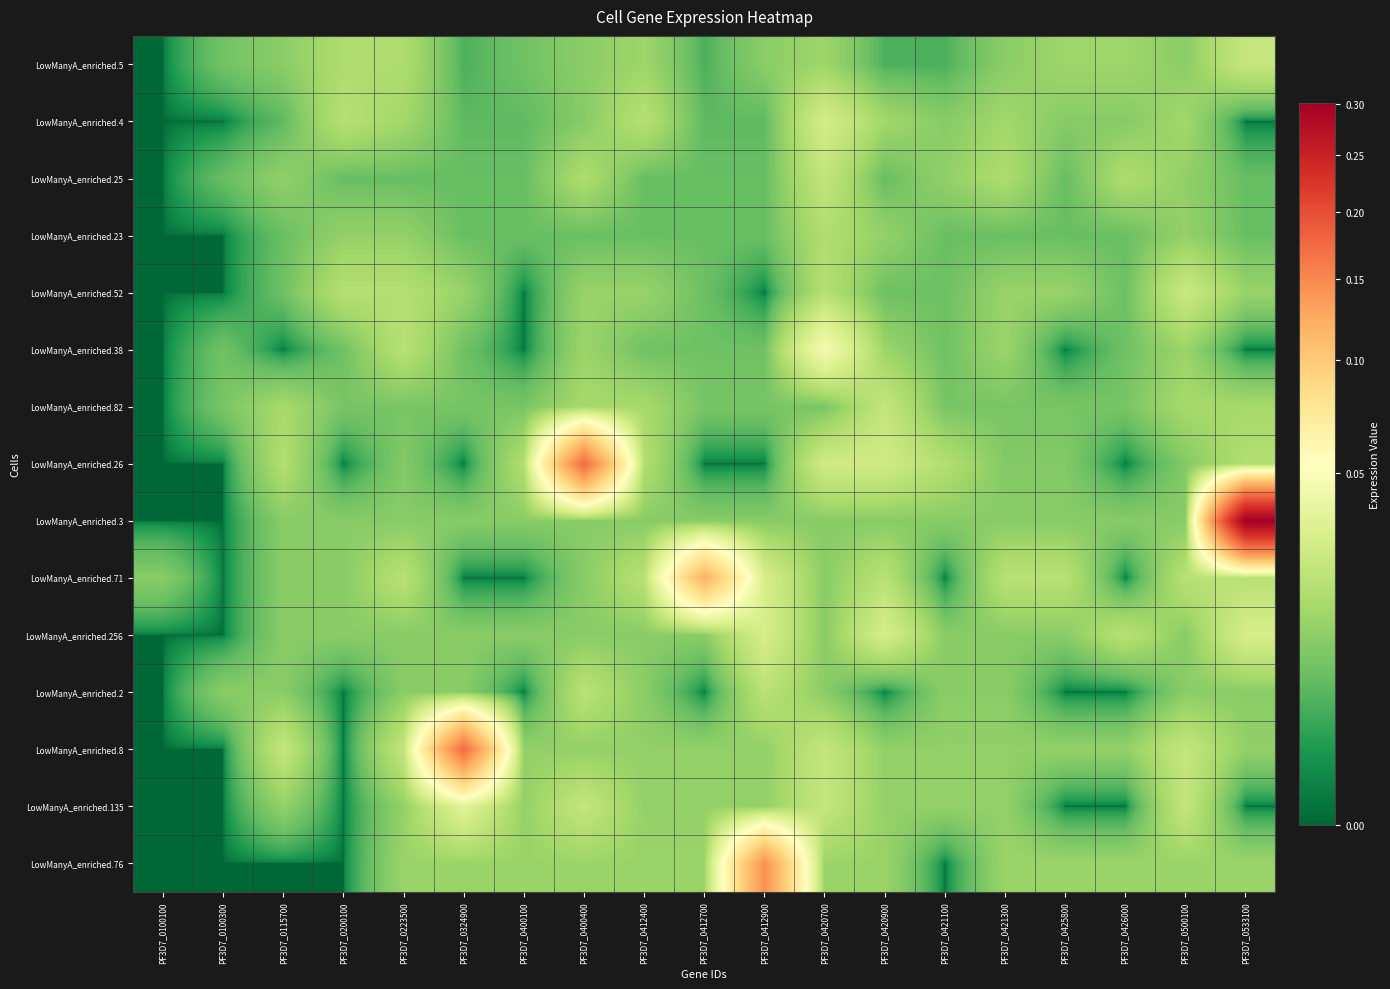

Reading left to right, what are all the values shown in this chart?

LowManyA_enriched.5: PF3D7_0100100=0.0	PF3D7_0100300=0.0	PF3D7_0115700=0.0	PF3D7_0200100=0.0	PF3D7_0223500=0.0	PF3D7_0324900=0.0	PF3D7_0400100=0.0	PF3D7_0400400=0.0	PF3D7_0412400=0.0	PF3D7_0412700=0.0	PF3D7_0412900=0.0	PF3D7_0420700=0.0	PF3D7_0420900=0.0	PF3D7_0421100=0.0	PF3D7_0421300=0.0	PF3D7_0425800=0.0	PF3D7_0426000=0.0	PF3D7_0500100=0.0	PF3D7_0533100=0.0
LowManyA_enriched.4: PF3D7_0100100=0.0	PF3D7_0100300=0.0	PF3D7_0115700=0.0	PF3D7_0200100=0.0	PF3D7_0223500=0.0	PF3D7_0324900=0.0	PF3D7_0400100=0.0	PF3D7_0400400=0.0	PF3D7_0412400=0.0	PF3D7_0412700=0.0	PF3D7_0412900=0.0	PF3D7_0420700=0.0	PF3D7_0420900=0.0	PF3D7_0421100=0.0	PF3D7_0421300=0.0	PF3D7_0425800=0.0	PF3D7_0426000=0.0	PF3D7_0500100=0.0	PF3D7_0533100=0.0
LowManyA_enriched.25: PF3D7_0100100=0.0	PF3D7_0100300=0.0	PF3D7_0115700=0.0	PF3D7_0200100=0.0	PF3D7_0223500=0.0	PF3D7_0324900=0.0	PF3D7_0400100=0.0	PF3D7_0400400=0.0	PF3D7_0412400=0.0	PF3D7_0412700=0.0	PF3D7_0412900=0.0	PF3D7_0420700=0.0	PF3D7_0420900=0.0	PF3D7_0421100=0.0	PF3D7_0421300=0.0	PF3D7_0425800=0.0	PF3D7_0426000=0.0	PF3D7_0500100=0.0	PF3D7_0533100=0.0
LowManyA_enriched.23: PF3D7_0100100=0.0	PF3D7_0100300=0.0	PF3D7_0115700=0.0	PF3D7_0200100=0.0	PF3D7_0223500=0.0	PF3D7_0324900=0.0	PF3D7_0400100=0.0	PF3D7_0400400=0.0	PF3D7_0412400=0.0	PF3D7_0412700=0.0	PF3D7_0412900=0.0	PF3D7_0420700=0.0	PF3D7_0420900=0.0	PF3D7_0421100=0.0	PF3D7_0421300=0.0	PF3D7_0425800=0.0	PF3D7_0426000=0.0	PF3D7_0500100=0.0	PF3D7_0533100=0.0
LowManyA_enriched.52: PF3D7_0100100=0.0	PF3D7_0100300=0.0	PF3D7_0115700=0.0	PF3D7_0200100=0.0	PF3D7_0223500=0.0	PF3D7_0324900=0.0	PF3D7_0400100=0.0	PF3D7_0400400=0.0	PF3D7_0412400=0.0	PF3D7_0412700=0.0	PF3D7_0412900=0.0	PF3D7_0420700=0.0	PF3D7_0420900=0.0	PF3D7_0421100=0.0	PF3D7_0421300=0.0	PF3D7_0425800=0.0	PF3D7_0426000=0.0	PF3D7_0500100=0.0	PF3D7_0533100=0.0
LowManyA_enriched.38: PF3D7_0100100=0.0	PF3D7_0100300=0.0	PF3D7_0115700=0.0	PF3D7_0200100=0.0	PF3D7_0223500=0.0	PF3D7_0324900=0.0	PF3D7_0400100=0.0	PF3D7_0400400=0.0	PF3D7_0412400=0.0	PF3D7_0412700=0.0	PF3D7_0412900=0.0	PF3D7_0420700=0.0	PF3D7_0420900=0.0	PF3D7_0421100=0.0	PF3D7_0421300=0.0	PF3D7_0425800=0.0	PF3D7_0426000=0.0	PF3D7_0500100=0.0	PF3D7_0533100=0.0
LowManyA_enriched.82: PF3D7_0100100=0.0	PF3D7_0100300=0.0	PF3D7_0115700=0.0	PF3D7_0200100=0.0	PF3D7_0223500=0.0	PF3D7_0324900=0.0	PF3D7_0400100=0.0	PF3D7_0400400=0.0	PF3D7_0412400=0.0	PF3D7_0412700=0.0	PF3D7_0412900=0.0	PF3D7_0420700=0.0	PF3D7_0420900=0.0	PF3D7_0421100=0.0	PF3D7_0421300=0.0	PF3D7_0425800=0.0	PF3D7_0426000=0.0	PF3D7_0500100=0.0	PF3D7_0533100=0.0
LowManyA_enriched.26: PF3D7_0100100=0.0	PF3D7_0100300=0.0	PF3D7_0115700=0.0	PF3D7_0200100=0.0	PF3D7_0223500=0.0	PF3D7_0324900=0.0	PF3D7_0400100=0.0	PF3D7_0400400=0.2	PF3D7_0412400=0.0	PF3D7_0412700=0.0	PF3D7_0412900=0.0	PF3D7_0420700=0.0	PF3D7_0420900=0.0	PF3D7_0421100=0.0	PF3D7_0421300=0.0	PF3D7_0425800=0.0	PF3D7_0426000=0.0	PF3D7_0500100=0.0	PF3D7_0533100=0.0
LowManyA_enriched.3: PF3D7_0100100=0.0	PF3D7_0100300=0.0	PF3D7_0115700=0.0	PF3D7_0200100=0.0	PF3D7_0223500=0.0	PF3D7_0324900=0.0	PF3D7_0400100=0.0	PF3D7_0400400=0.0	PF3D7_0412400=0.0	PF3D7_0412700=0.0	PF3D7_0412900=0.0	PF3D7_0420700=0.0	PF3D7_0420900=0.0	PF3D7_0421100=0.0	PF3D7_0421300=0.0	PF3D7_0425800=0.0	PF3D7_0426000=0.0	PF3D7_0500100=0.0	PF3D7_0533100=0.3
LowManyA_enriched.71: PF3D7_0100100=0.0	PF3D7_0100300=0.0	PF3D7_0115700=0.0	PF3D7_0200100=0.0	PF3D7_0223500=0.0	PF3D7_0324900=0.0	PF3D7_0400100=0.0	PF3D7_0400400=0.0	PF3D7_0412400=0.0	PF3D7_0412700=0.1	PF3D7_0412900=0.0	PF3D7_0420700=0.0	PF3D7_0420900=0.0	PF3D7_0421100=0.0	PF3D7_0421300=0.0	PF3D7_0425800=0.0	PF3D7_0426000=0.0	PF3D7_0500100=0.0	PF3D7_0533100=0.0
LowManyA_enriched.256: PF3D7_0100100=0.0	PF3D7_0100300=0.0	PF3D7_0115700=0.0	PF3D7_0200100=0.0	PF3D7_0223500=0.0	PF3D7_0324900=0.0	PF3D7_0400100=0.0	PF3D7_0400400=0.0	PF3D7_0412400=0.0	PF3D7_0412700=0.0	PF3D7_0412900=0.0	PF3D7_0420700=0.0	PF3D7_0420900=0.0	PF3D7_0421100=0.0	PF3D7_0421300=0.0	PF3D7_0425800=0.0	PF3D7_0426000=0.0	PF3D7_0500100=0.0	PF3D7_0533100=0.0
LowManyA_enriched.2: PF3D7_0100100=0.0	PF3D7_0100300=0.0	PF3D7_0115700=0.0	PF3D7_0200100=0.0	PF3D7_0223500=0.0	PF3D7_0324900=0.0	PF3D7_0400100=0.0	PF3D7_0400400=0.0	PF3D7_0412400=0.0	PF3D7_0412700=0.0	PF3D7_0412900=0.0	PF3D7_0420700=0.0	PF3D7_0420900=0.0	PF3D7_0421100=0.0	PF3D7_0421300=0.0	PF3D7_0425800=0.0	PF3D7_0426000=0.0	PF3D7_0500100=0.0	PF3D7_0533100=0.0
LowManyA_enriched.8: PF3D7_0100100=0.0	PF3D7_0100300=0.0	PF3D7_0115700=0.0	PF3D7_0200100=0.0	PF3D7_0223500=0.0	PF3D7_0324900=0.2	PF3D7_0400100=0.0	PF3D7_0400400=0.0	PF3D7_0412400=0.0	PF3D7_0412700=0.0	PF3D7_0412900=0.0	PF3D7_0420700=0.0	PF3D7_0420900=0.0	PF3D7_0421100=0.0	PF3D7_0421300=0.0	PF3D7_0425800=0.0	PF3D7_0426000=0.0	PF3D7_0500100=0.0	PF3D7_0533100=0.0
LowManyA_enriched.135: PF3D7_0100100=0.0	PF3D7_0100300=0.0	PF3D7_0115700=0.0	PF3D7_0200100=0.0	PF3D7_0223500=0.0	PF3D7_0324900=0.0	PF3D7_0400100=0.0	PF3D7_0400400=0.0	PF3D7_0412400=0.0	PF3D7_0412700=0.0	PF3D7_0412900=0.0	PF3D7_0420700=0.0	PF3D7_0420900=0.0	PF3D7_0421100=0.0	PF3D7_0421300=0.0	PF3D7_0425800=0.0	PF3D7_0426000=0.0	PF3D7_0500100=0.0	PF3D7_0533100=0.0
LowManyA_enriched.76: PF3D7_0100100=0.0	PF3D7_0100300=0.0	PF3D7_0115700=0.0	PF3D7_0200100=0.0	PF3D7_0223500=0.0	PF3D7_0324900=0.0	PF3D7_0400100=0.0	PF3D7_0400400=0.0	PF3D7_0412400=0.0	PF3D7_0412700=0.0	PF3D7_0412900=0.1	PF3D7_0420700=0.0	PF3D7_0420900=0.0	PF3D7_0421100=0.0	PF3D7_0421300=0.0	PF3D7_0425800=0.0	PF3D7_0426000=0.0	PF3D7_0500100=0.0	PF3D7_0533100=0.0